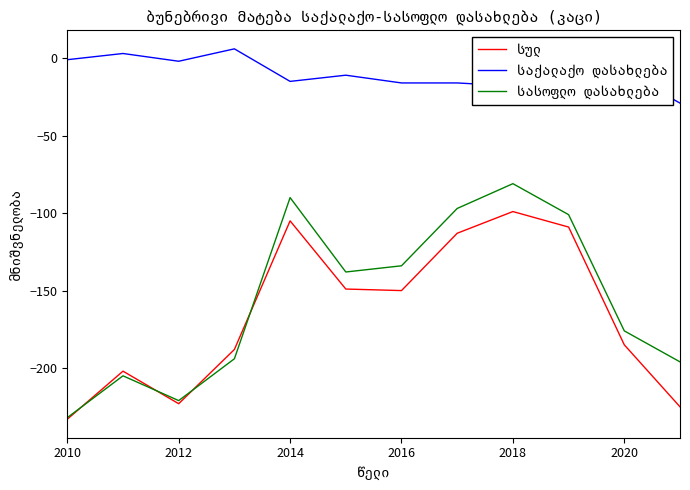

What is the spread (max minus min) of values at 2016?

134